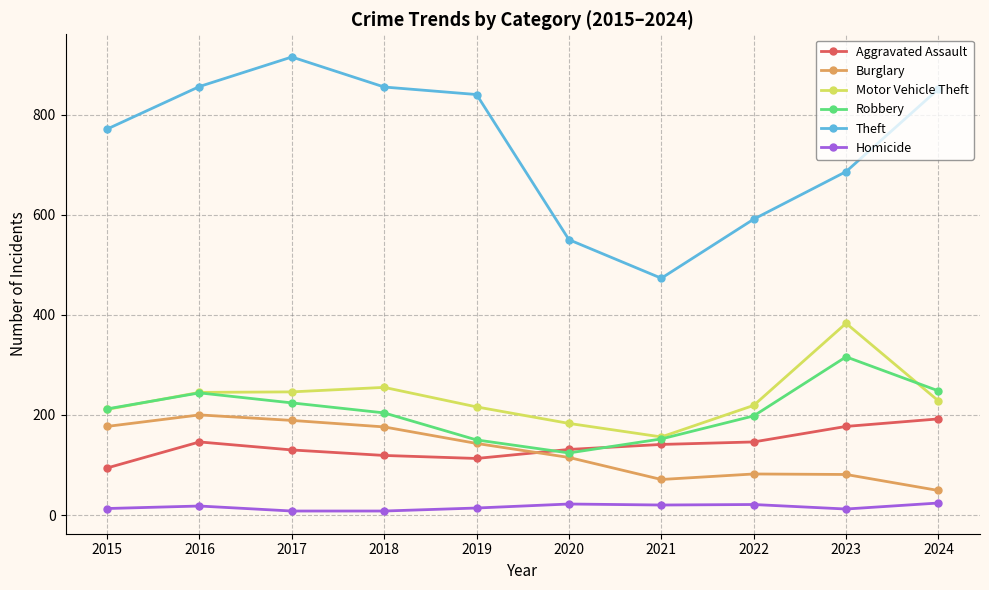

True or false: Aggravated Assault has a value of 181 at 2018.

False